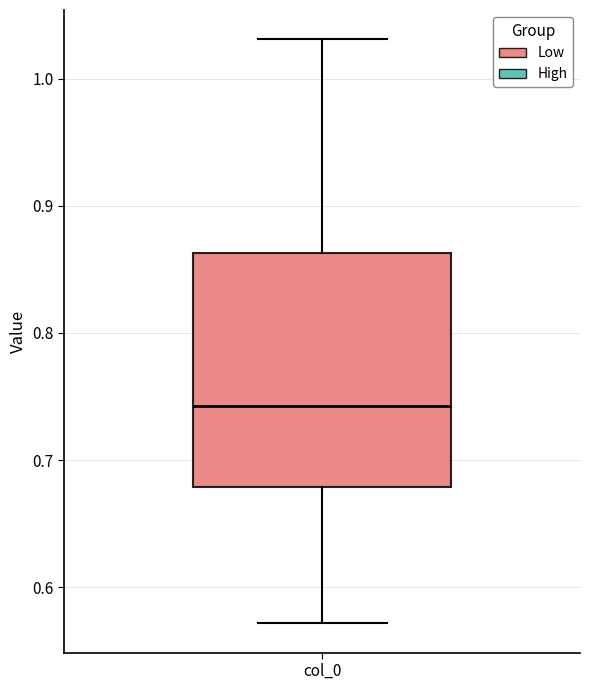

Transcribe this box plot: give where the median line is, the range the box spans, and where the two whiskers end, as read against the y-axis. The values are not printed on the chart, so give them approximately, as read against the axis.

median 0.74, box 0.68 to 0.86, whiskers 0.57 to 1.03